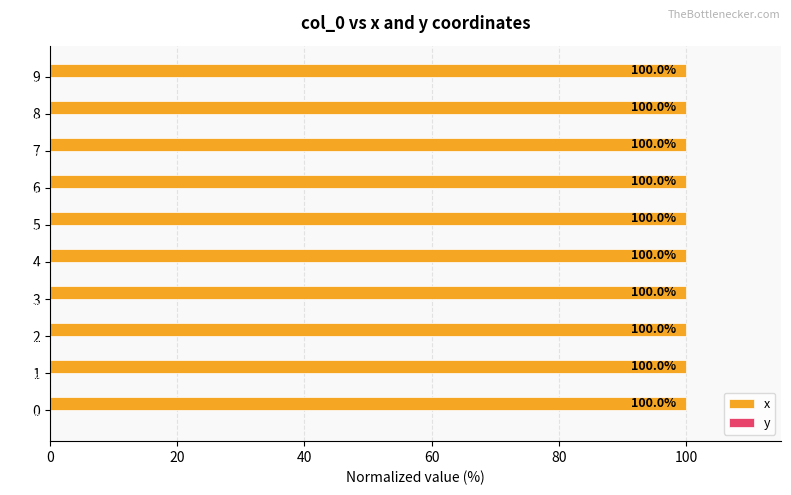

Read the x value at 9.

100.0